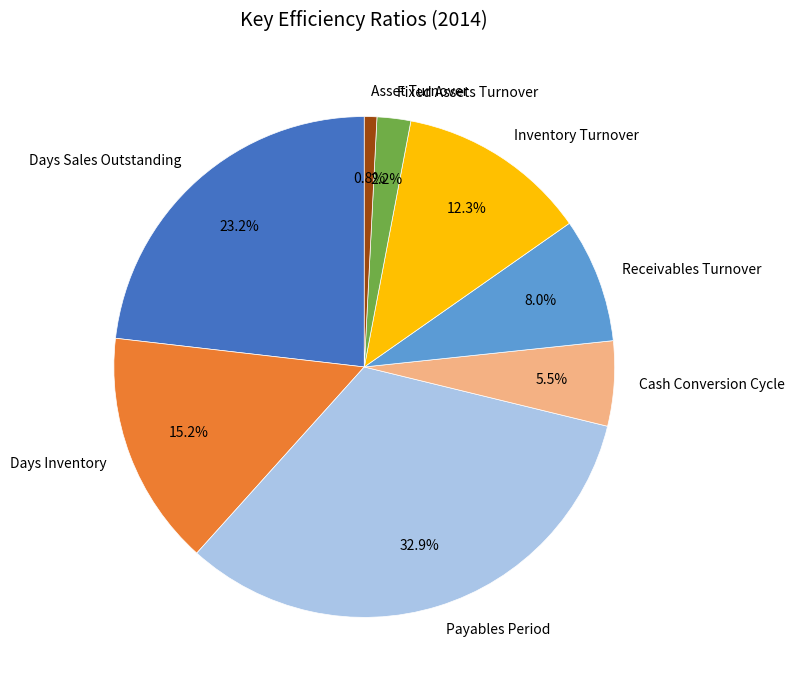

To the nearest percent, what percentage of the pie is Payables Period?

33%